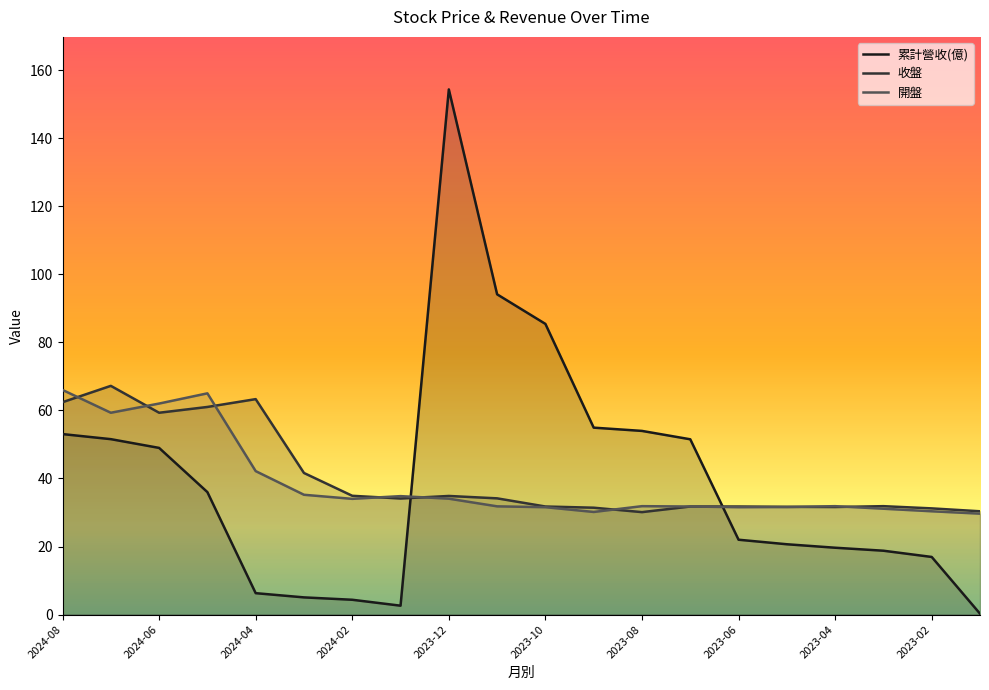

Does the chart display data point markers on the line(s)?

No